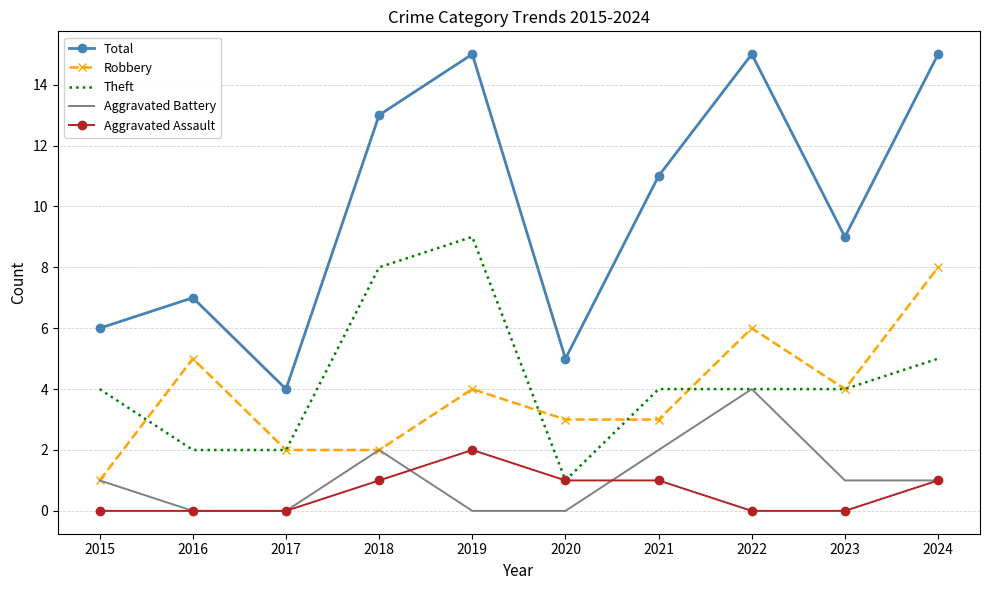

What is the average value of the Aggravated Battery series?

1